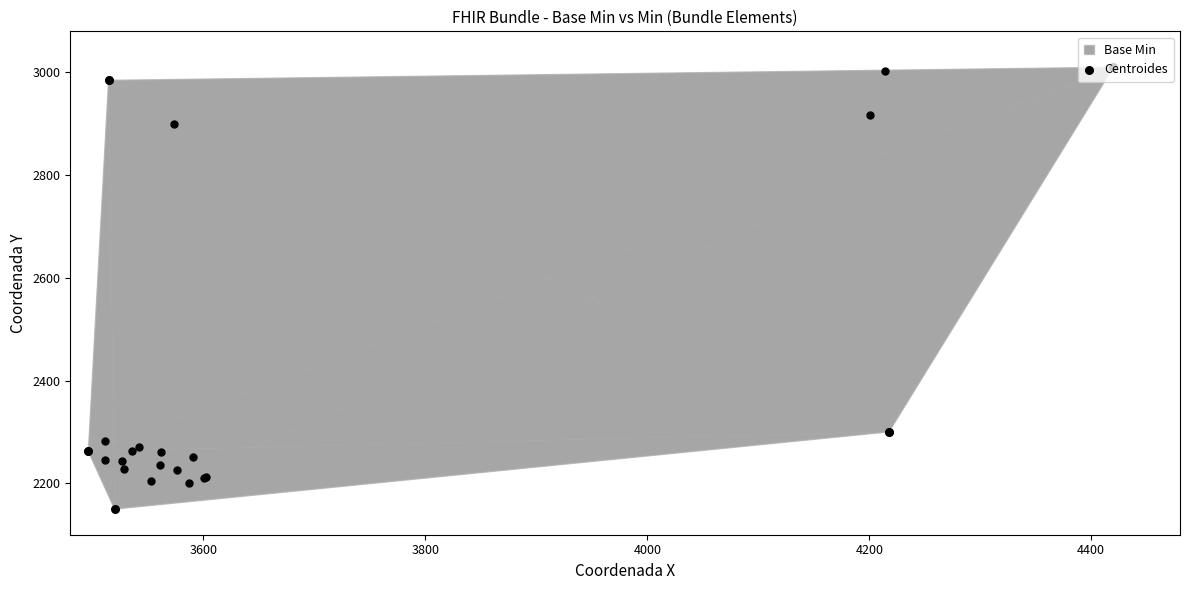

What is the change in value from 3600 to 3800?

+150.3